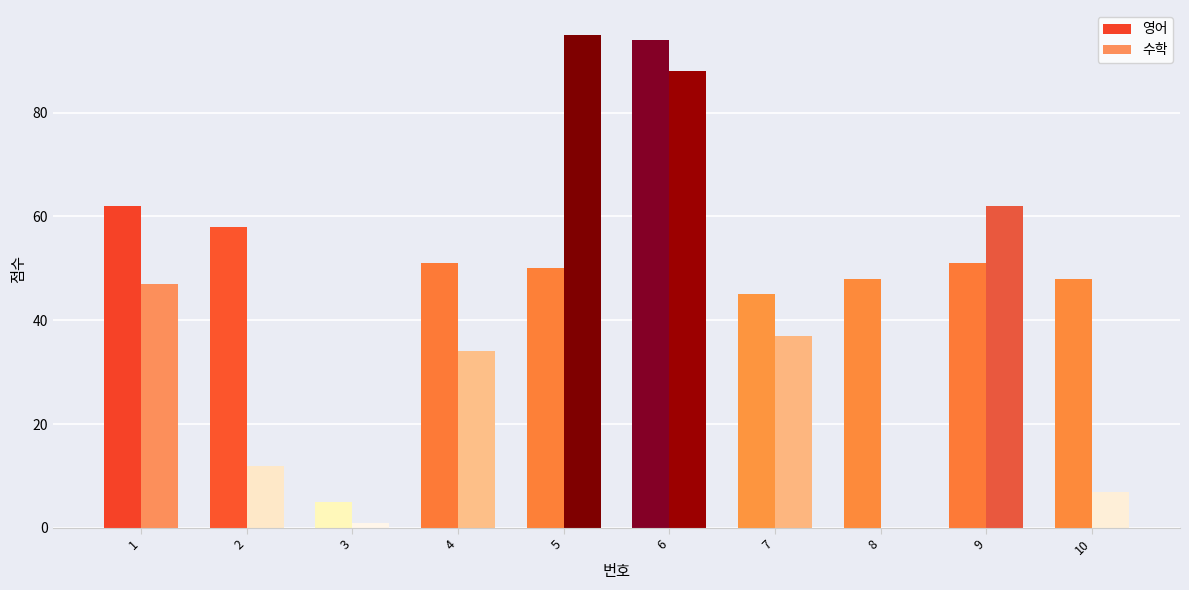

What is the greatest value displayed?

95